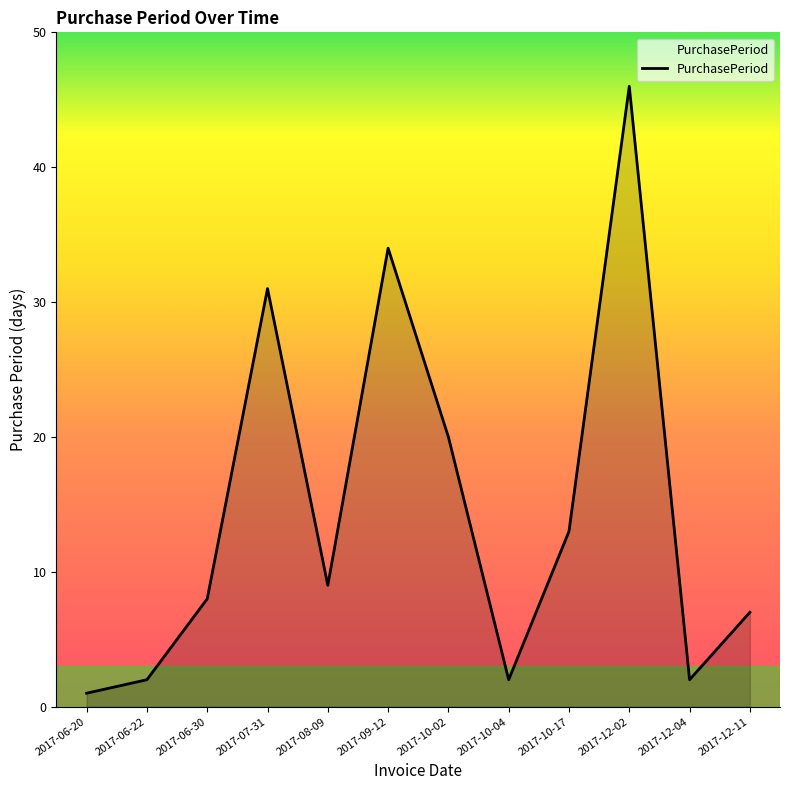

At which label does the data first exceed 9?

2017-07-31